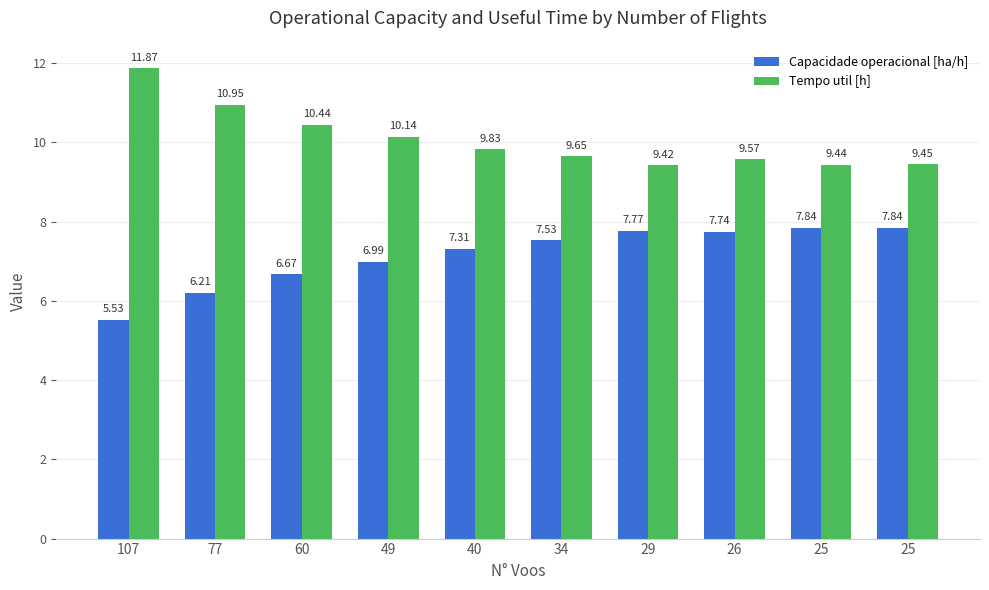

Which category has the lowest value in the Capacidade operacional [ha/h] series?

107